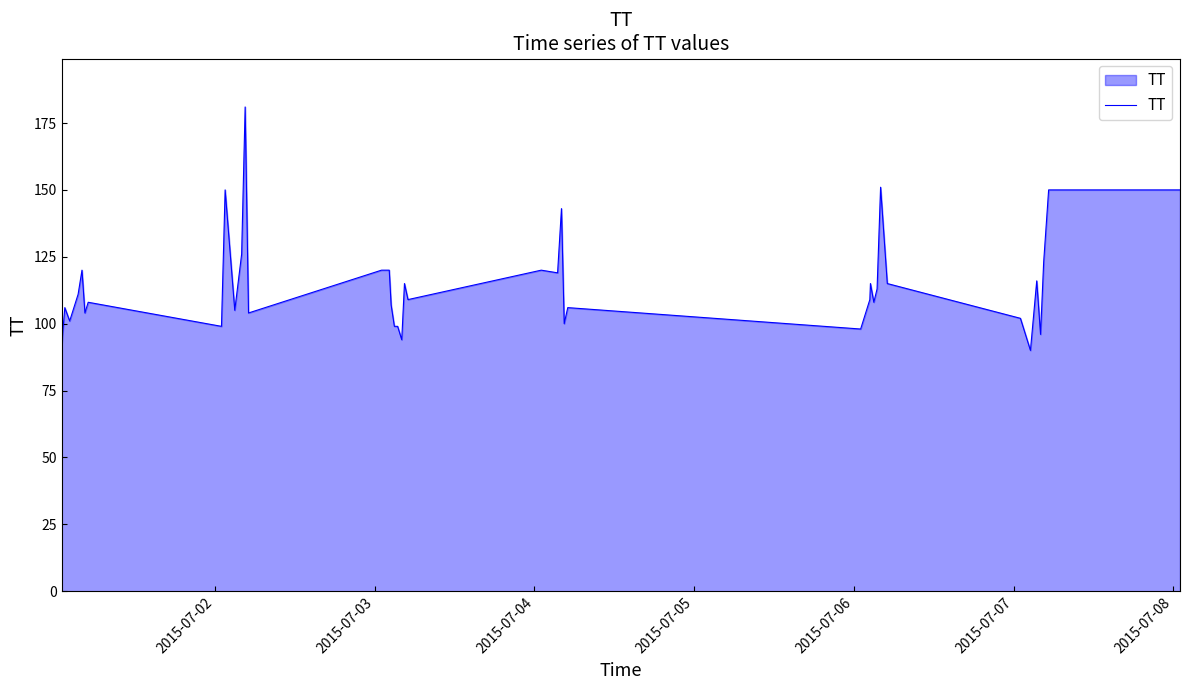

What is the minimum value shown in the chart?

90